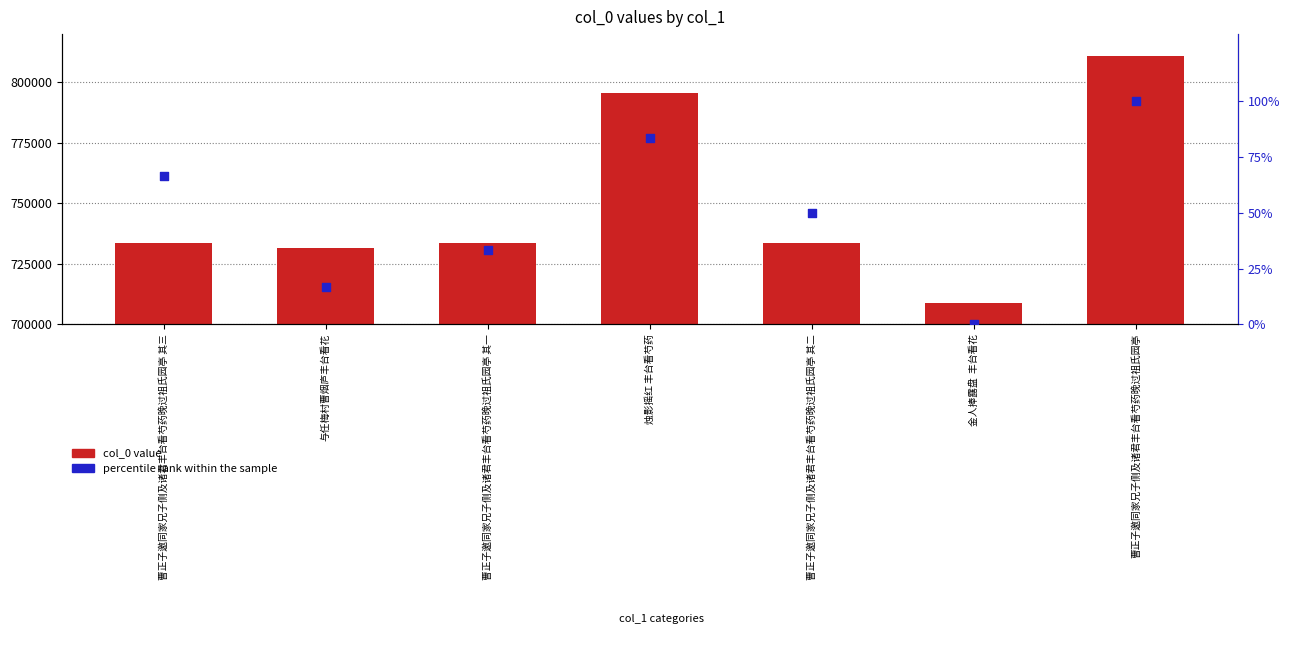

What is the total value across all series at 曹正子邀同家兄子侧及诸君丰台看芍药晚过祖氏园亭?

810930.0